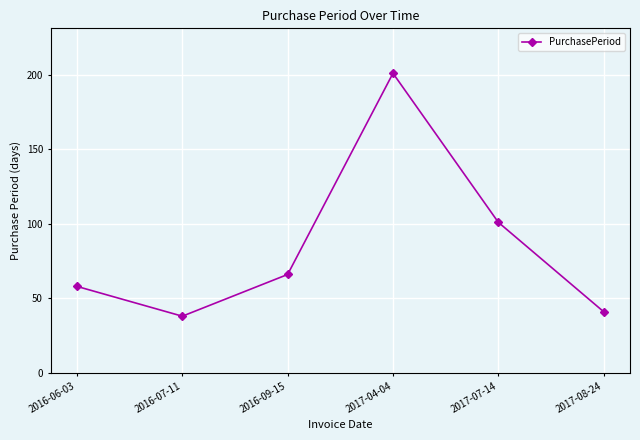

What is the sum of the values at 2017-07-14 and 2016-09-15?

167